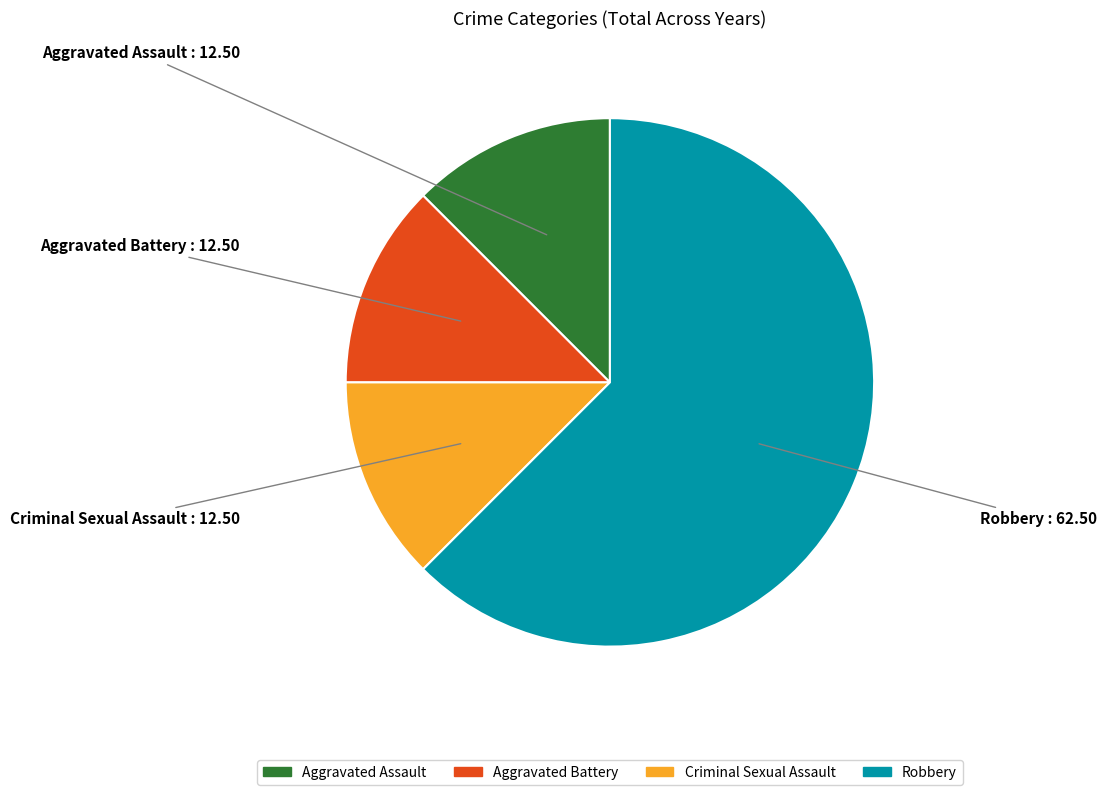

What is the largest slice in the pie chart?

Robbery